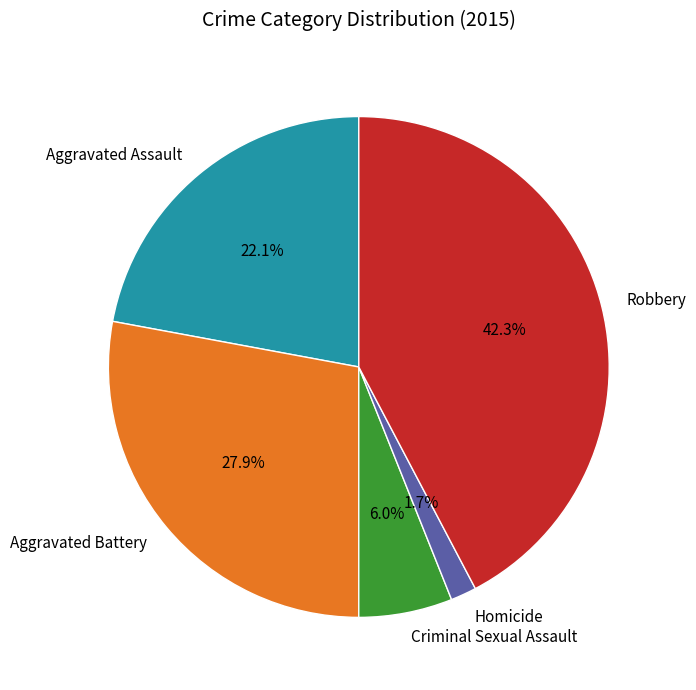

Count the number of slices in the pie.

5